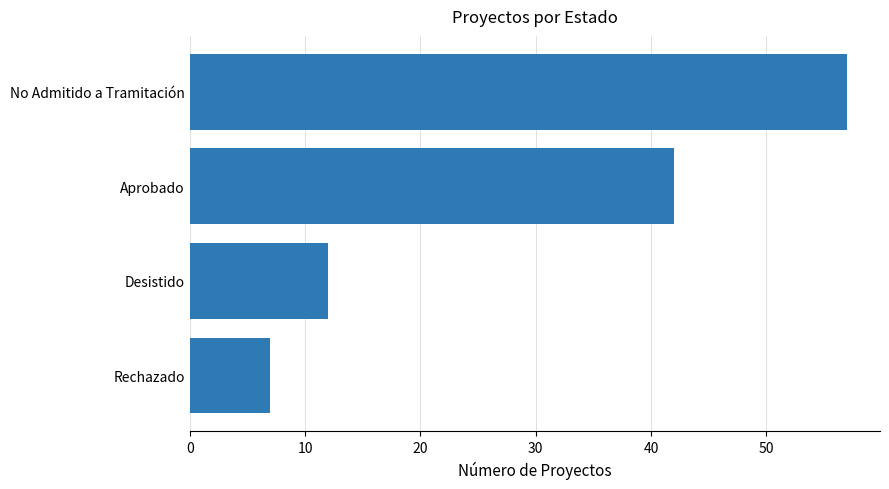

Which label corresponds to the largest value in the chart?

No Admitido a Tramitación